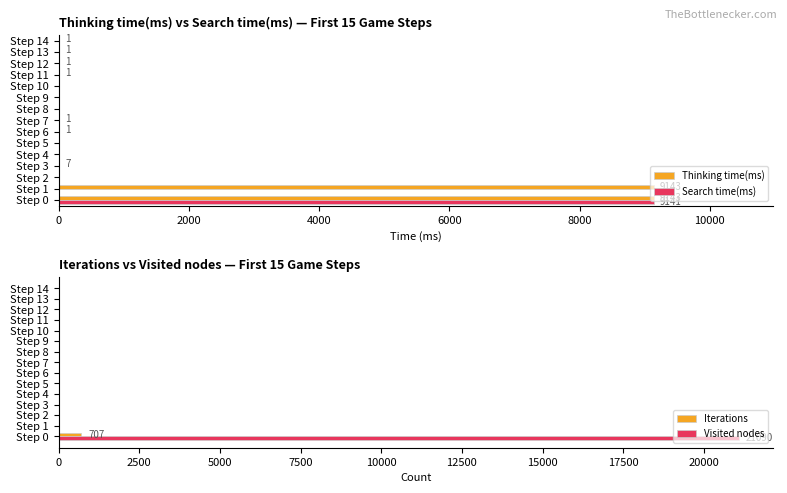

What is the sum of the Thinking time(ms) values at Step 7 and Step 1?

9144